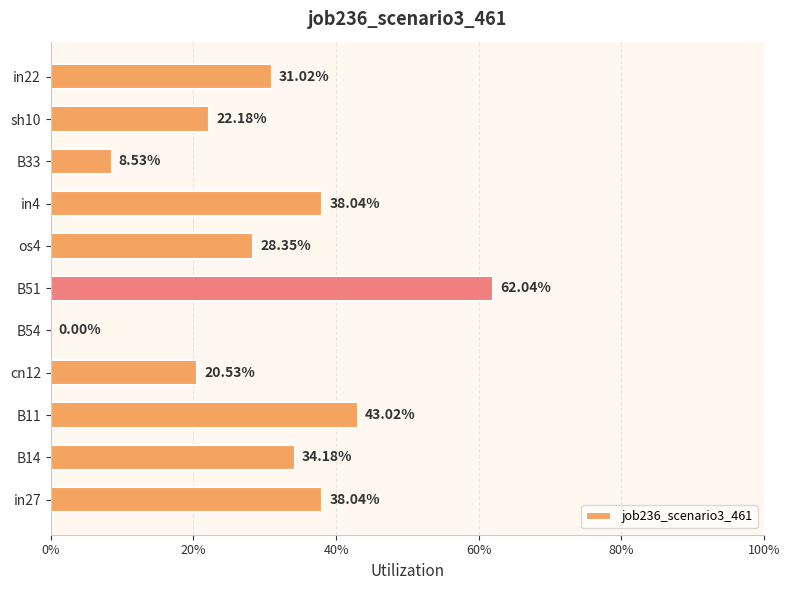

What is the difference between the maximum and minimum values?

0.6